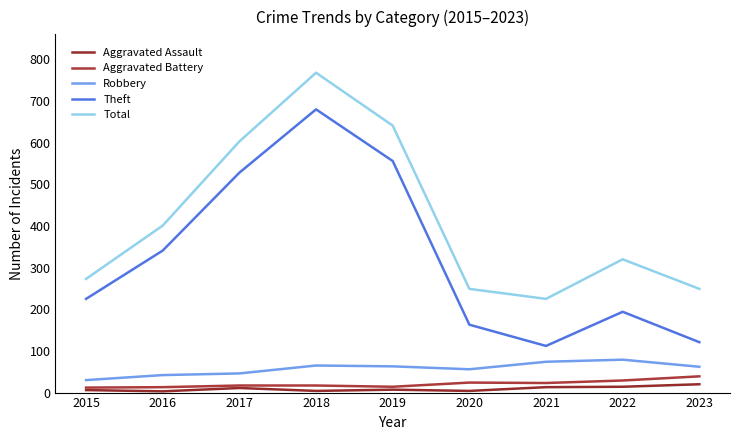

What are all the series names shown in the legend?

Aggravated Assault, Aggravated Battery, Robbery, Theft, Total